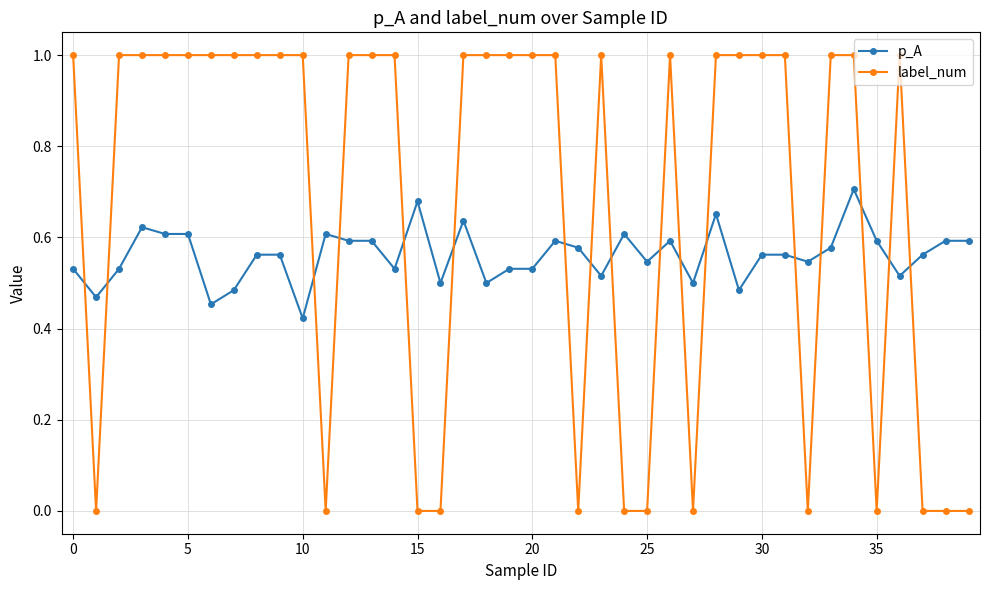

List the series in order of their peak value, highest first.

label_num, p_A